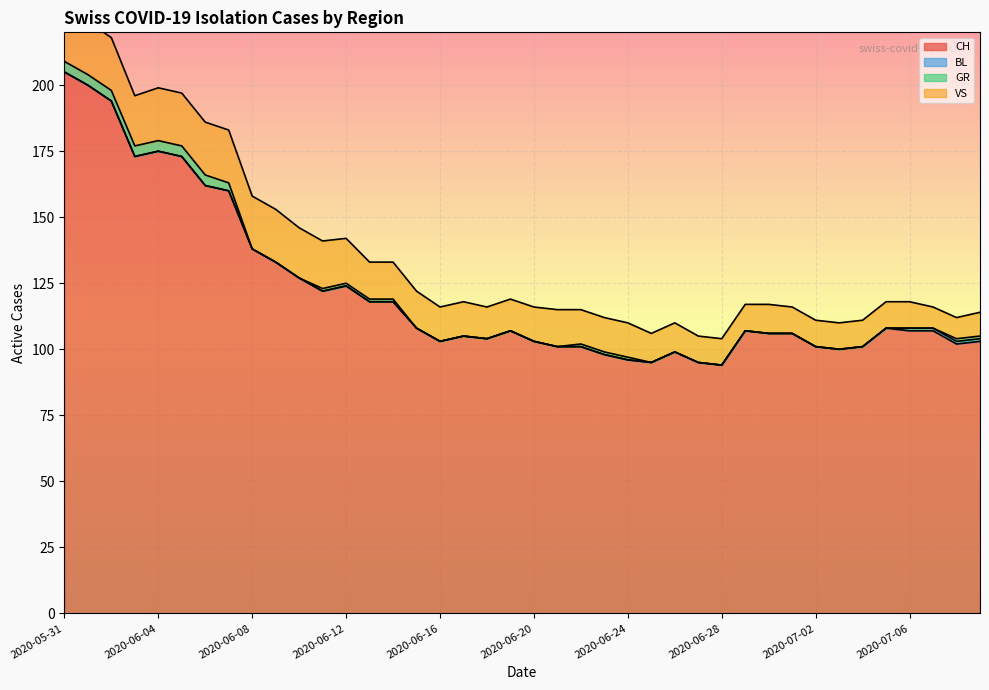

What is the label of the 29th point from the right?

2020-06-11